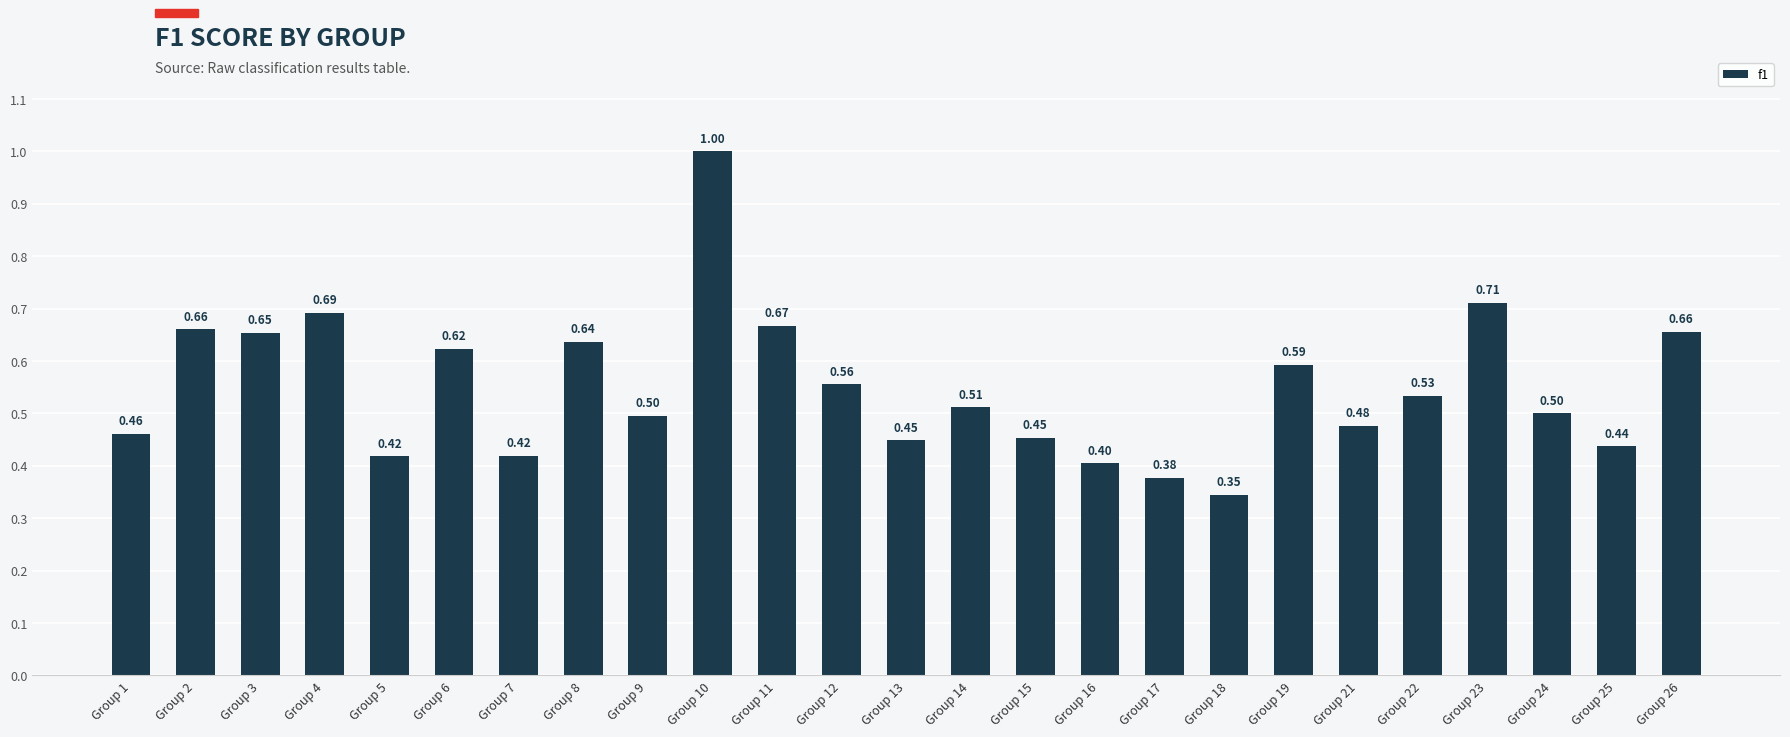

What is the average value?

0.5